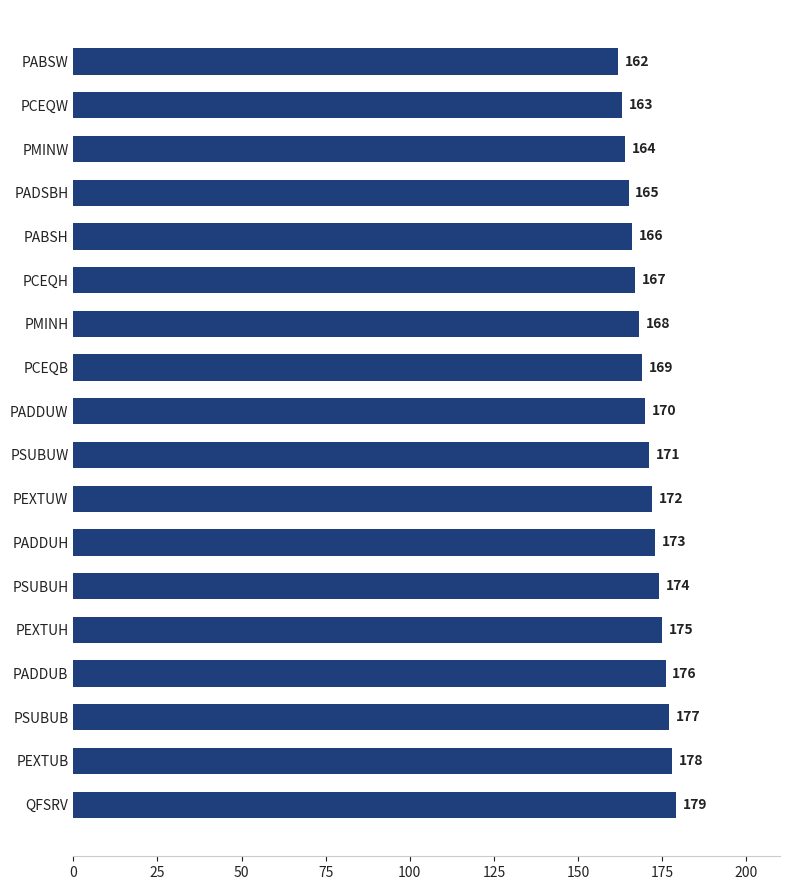

What is the difference between the second highest and second lowest values?

15